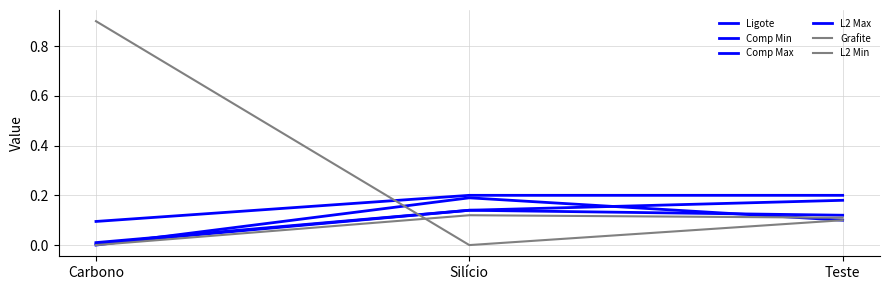

Is this an area chart (filled region under the line)?

No